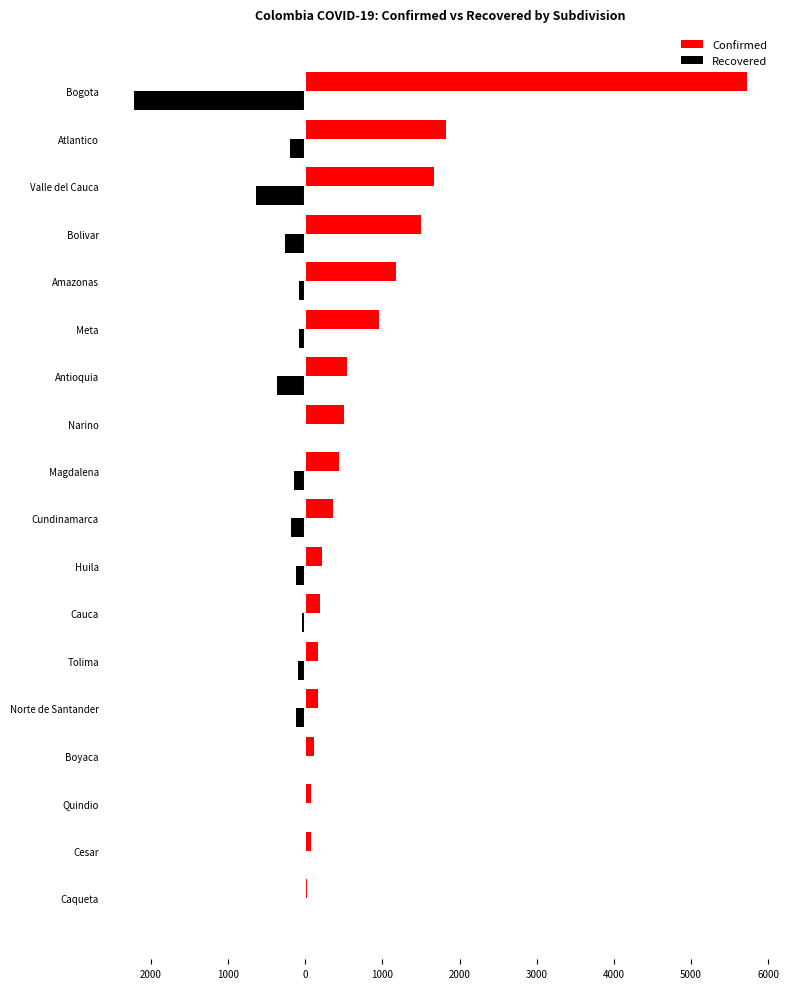

What are all the series names shown in the legend?

Confirmed, Recovered